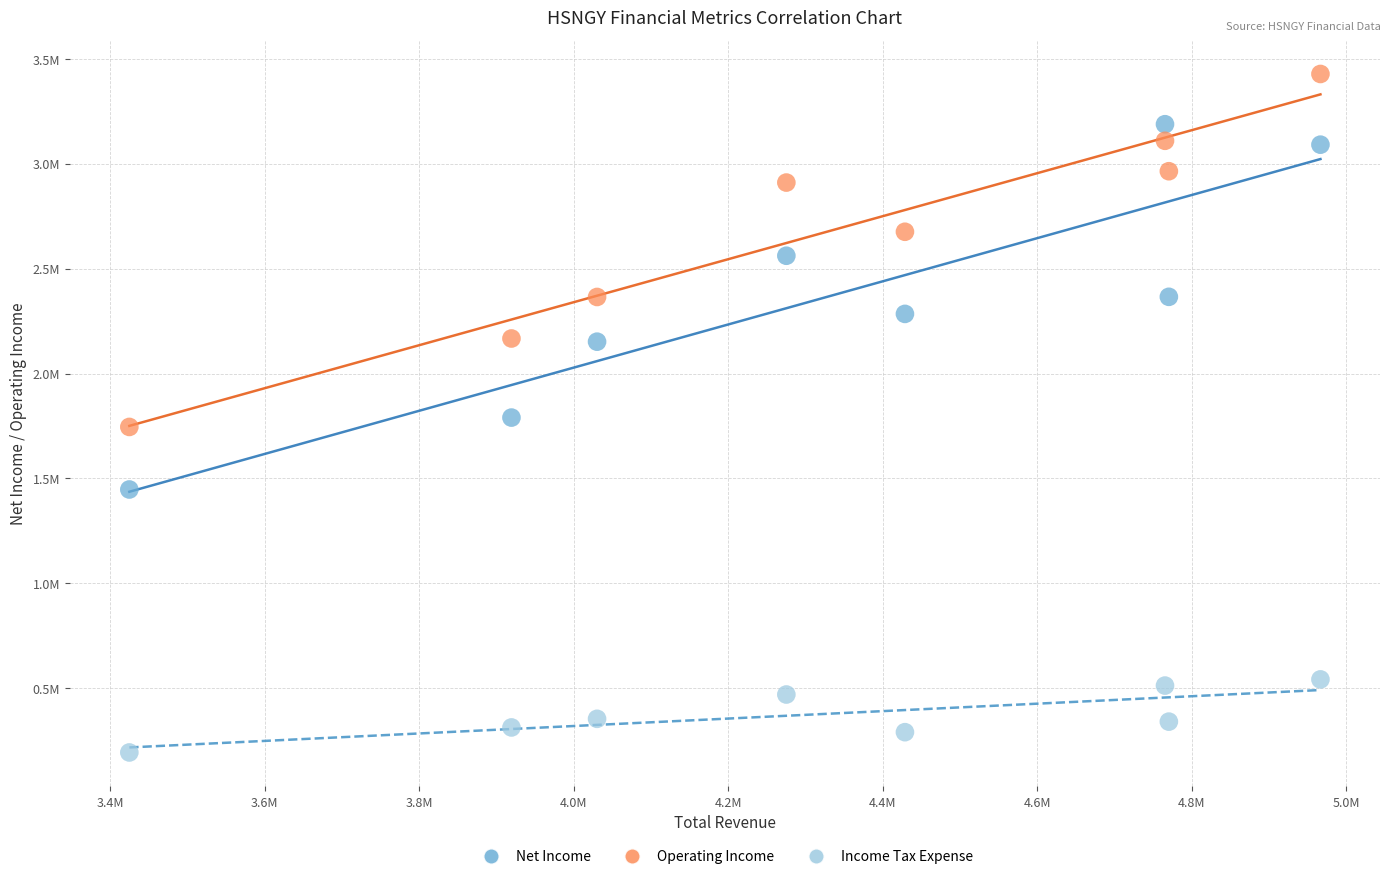

What are all the series names shown in the legend?

Net Income, Operating Income, Income Tax Expense